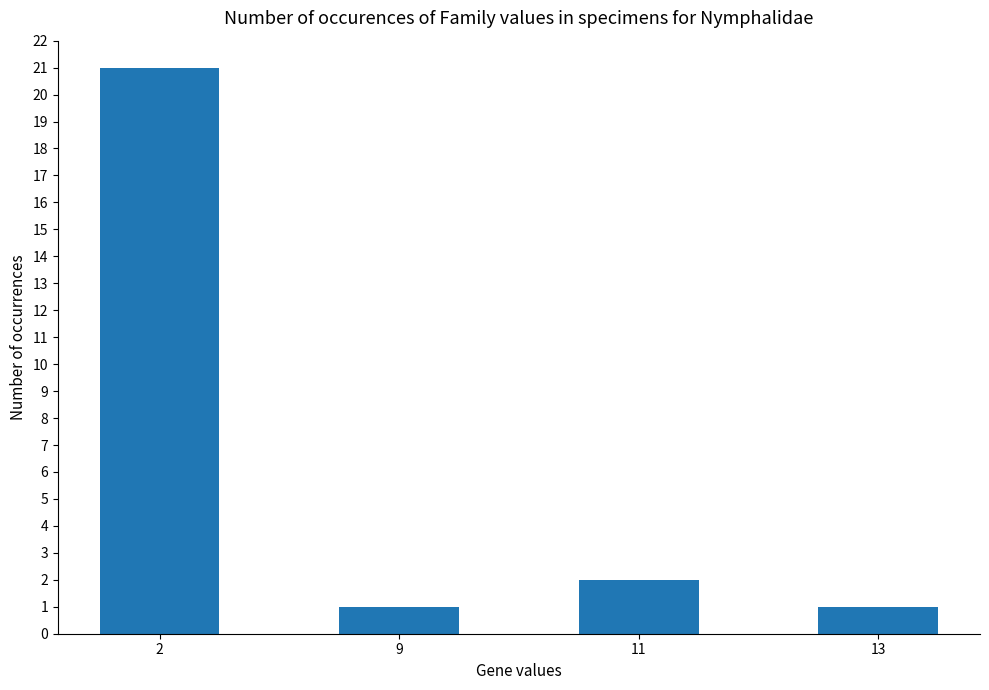

How many bars are there in total?

4